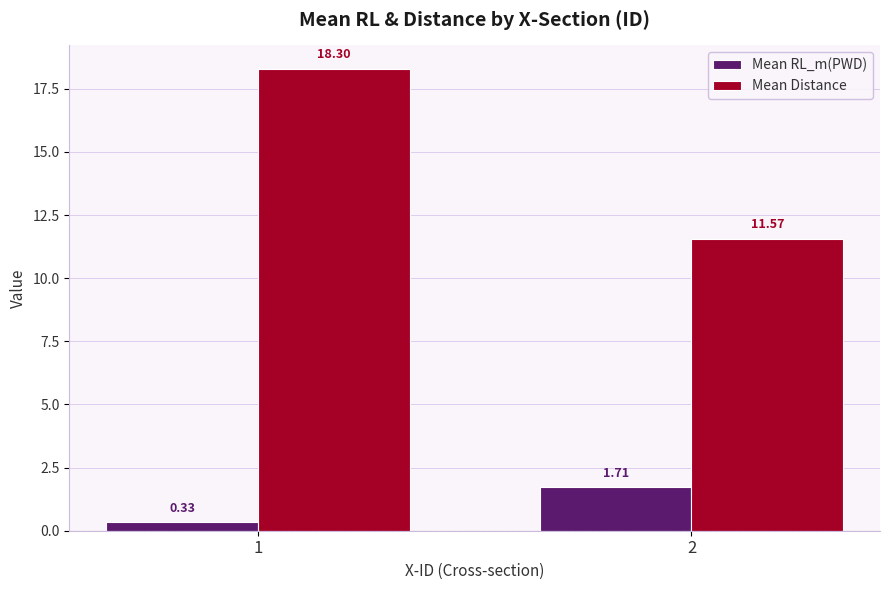

What is the difference between the Mean RL_m(PWD) values at 1 and 2?

1.4